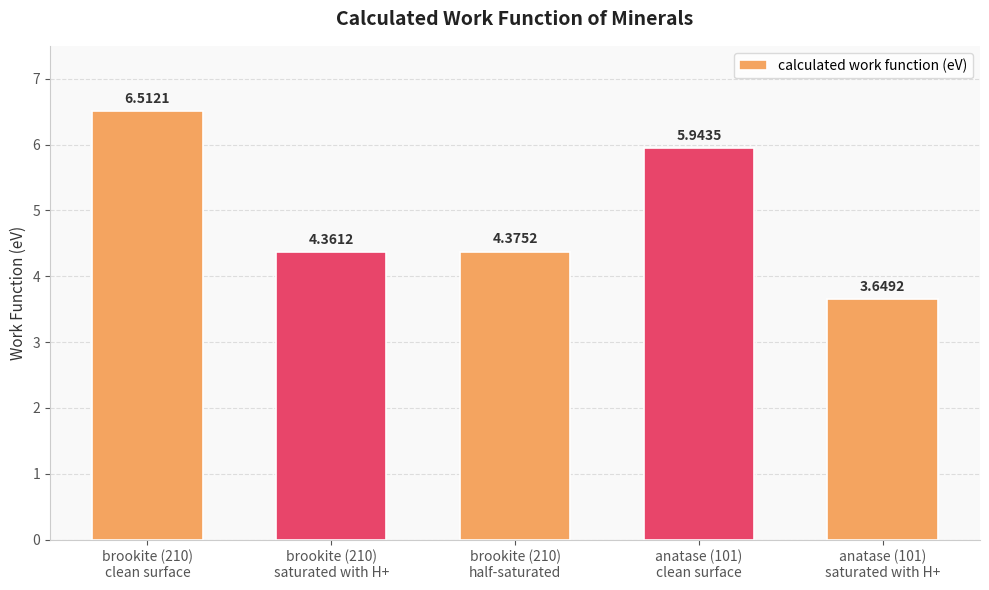

What is the difference between the second highest and minimum values?

2.3